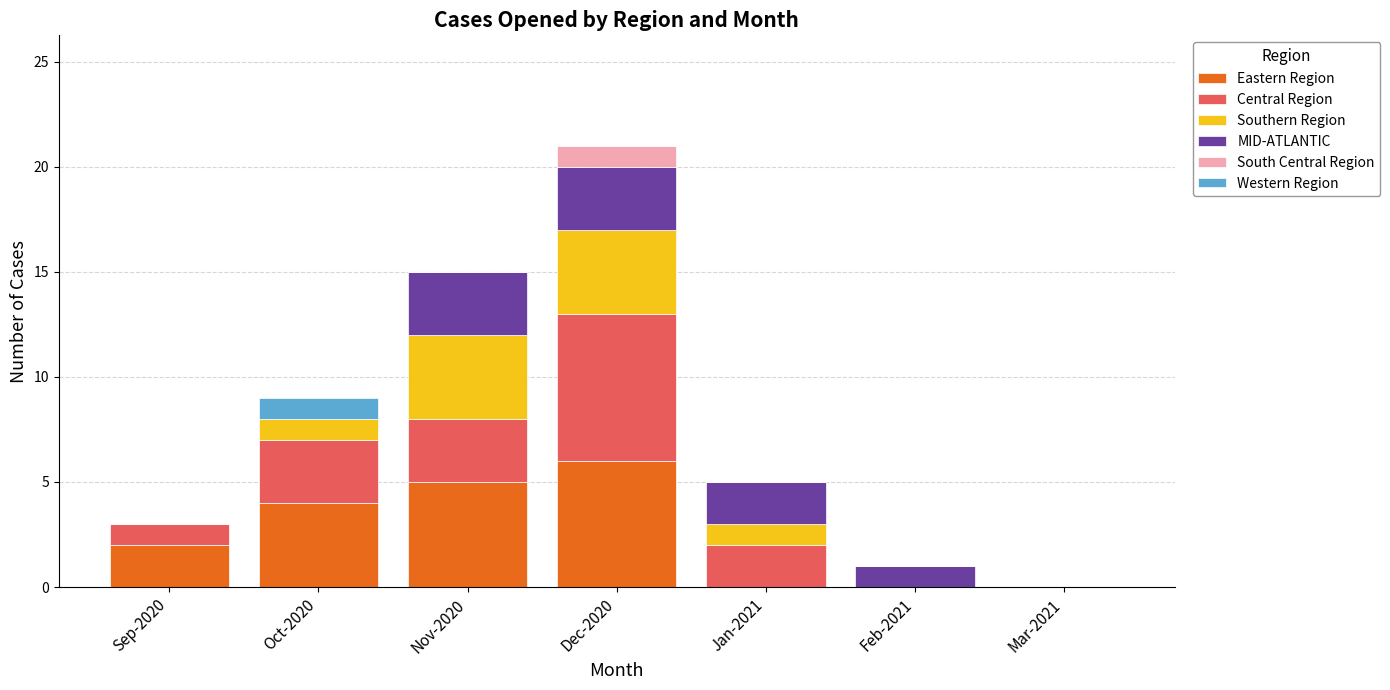

How many categories are shown in the chart?

7